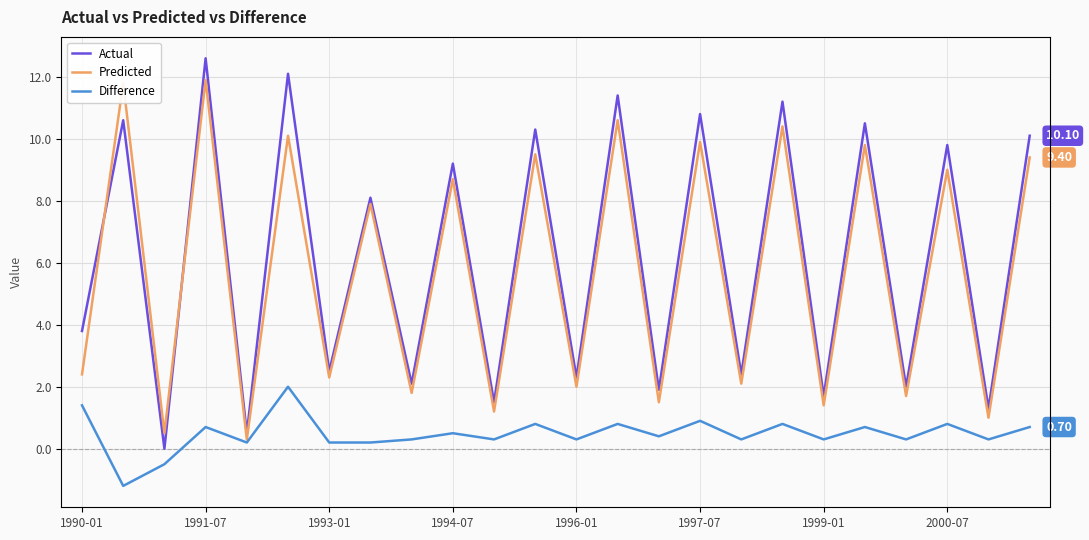

Is this an area chart (filled region under the line)?

No